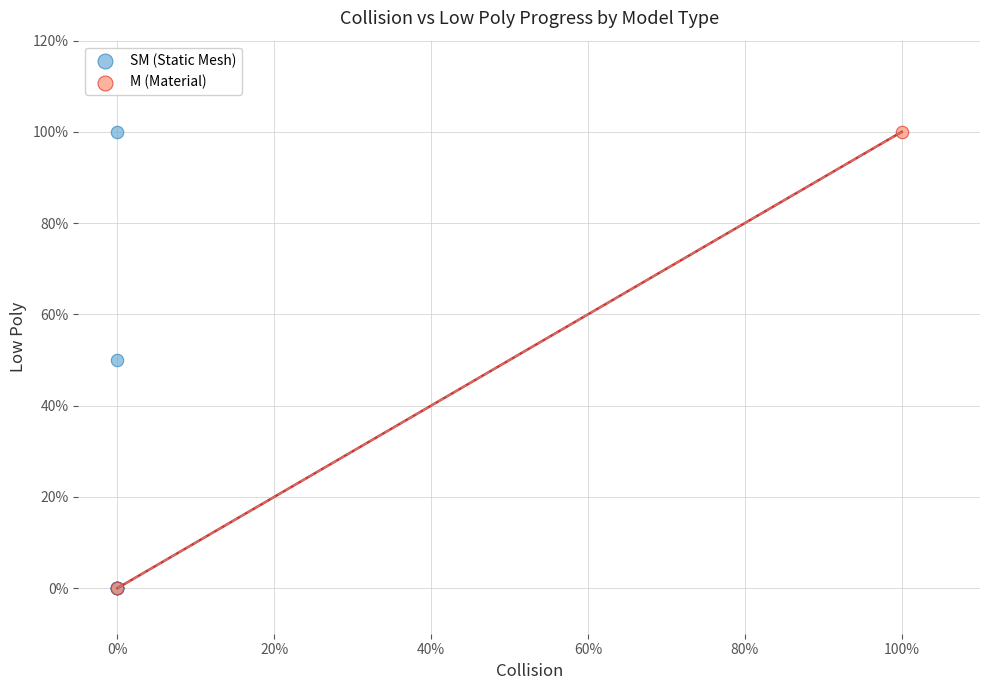

What are all the series names shown in the legend?

SM (Static Mesh), M (Material)